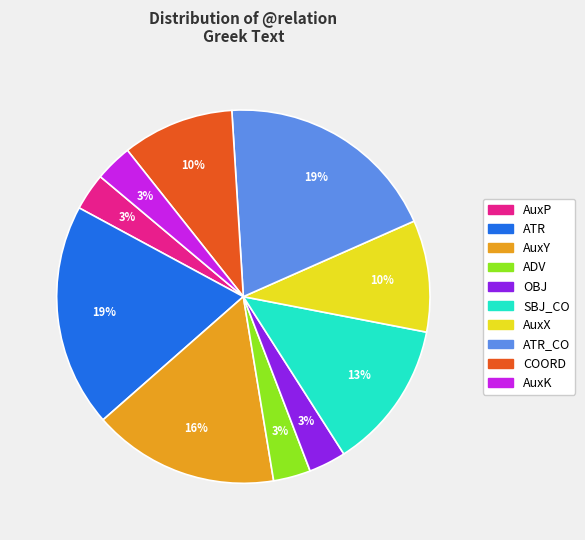

Which has a higher value, ATR or COORD?

ATR